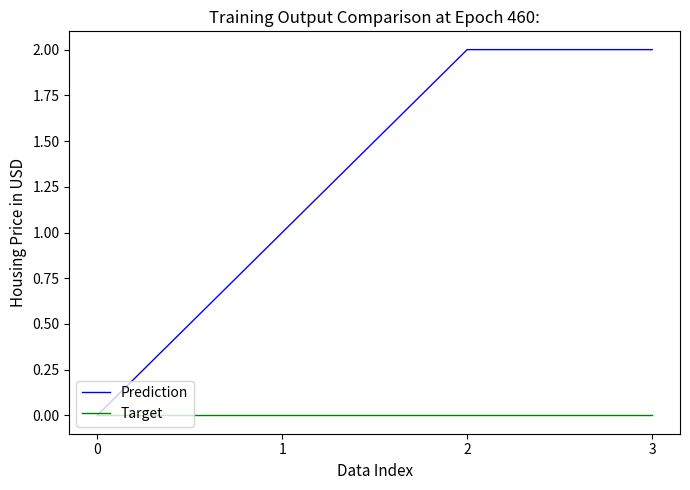

Is the value of Prediction at 1 greater than the value of Target at 1?

Yes